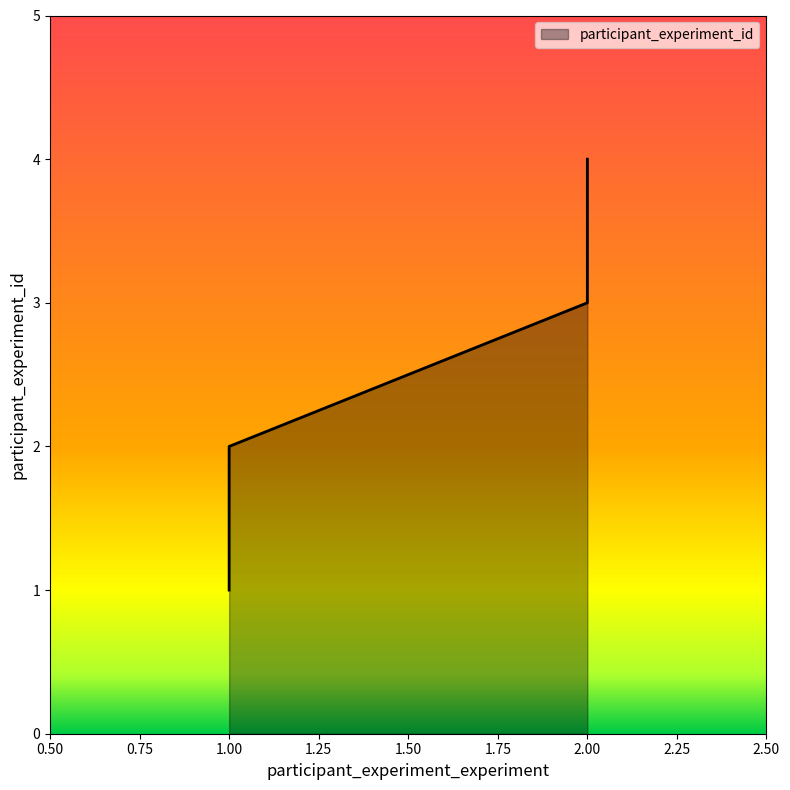

Reading left to right, transcribe all the data shown in this chart.

1	2	3	4